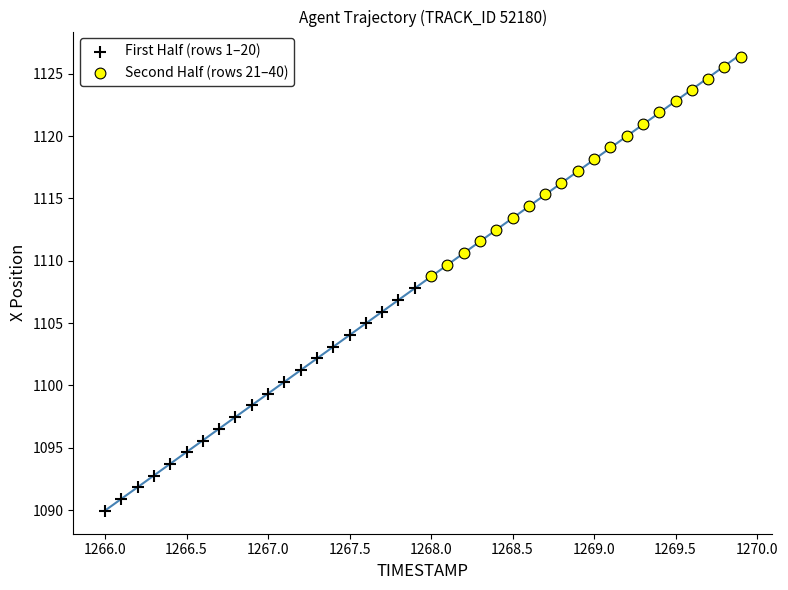

Which series contains the lowest Y value?

First Half (rows 1–20)